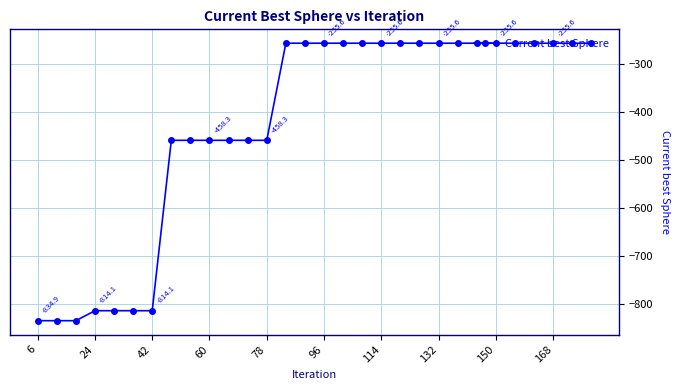

What is the difference between the maximum and minimum values?

579.4